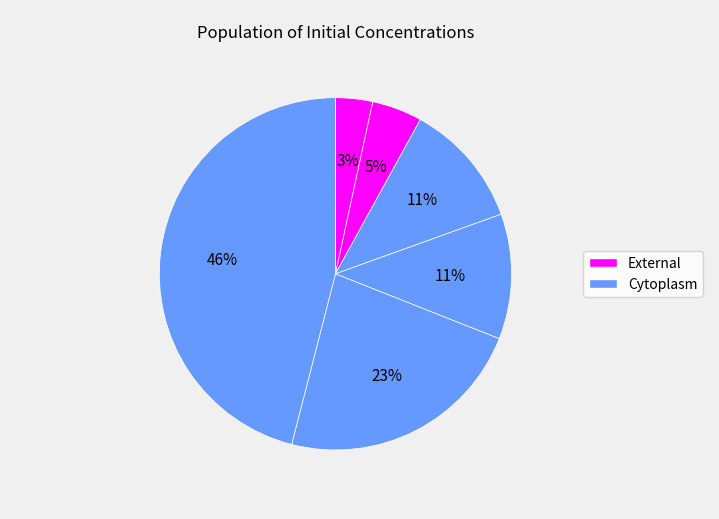

Count the number of slices in the pie.

6